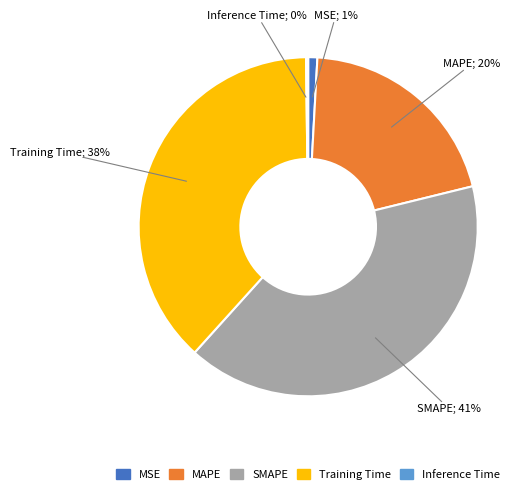

To the nearest percent, what is the combined percentage of Training Time and MSE?

39%